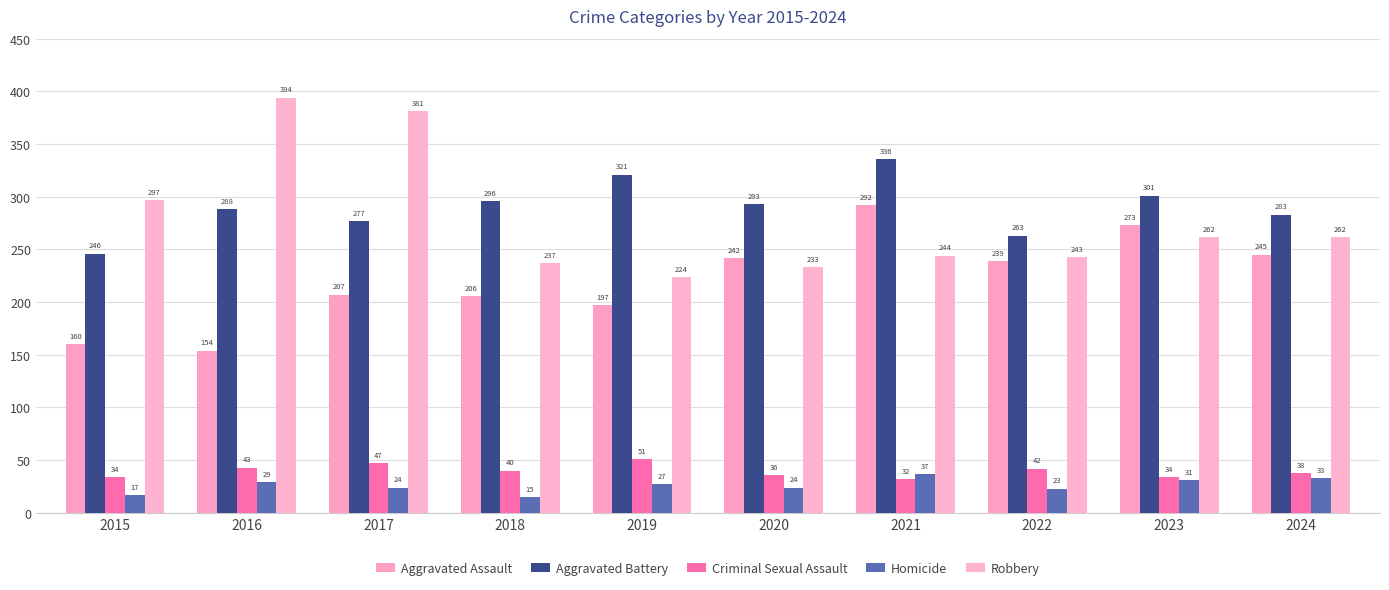

True or false: Criminal Sexual Assault has a value of 21 at 2015.

False